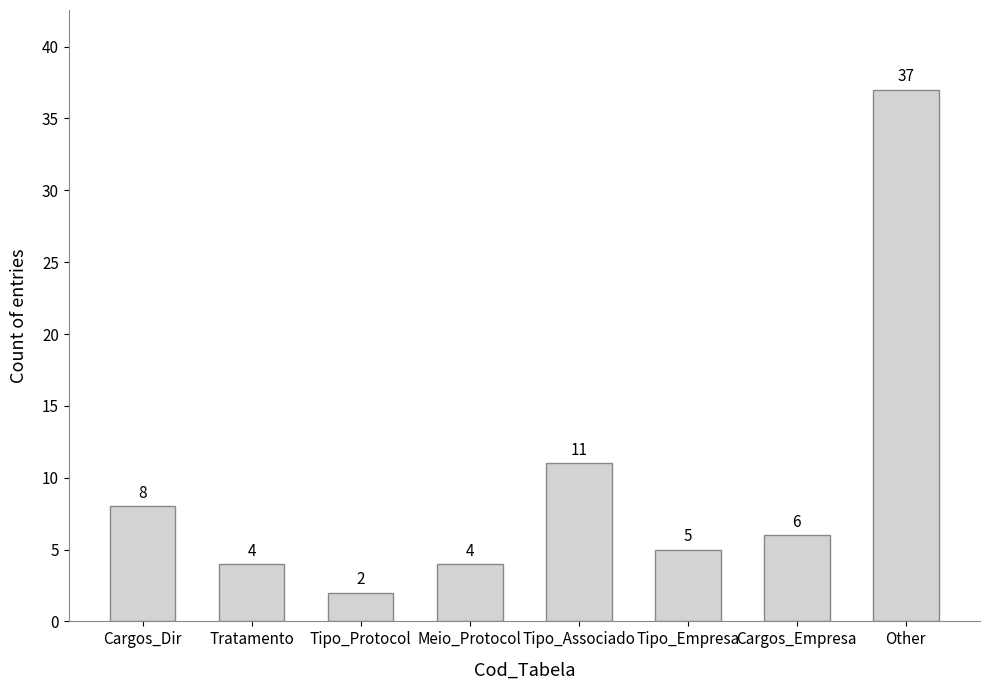

What is the label of the 2nd bar from the right?

Cargos_Empresa